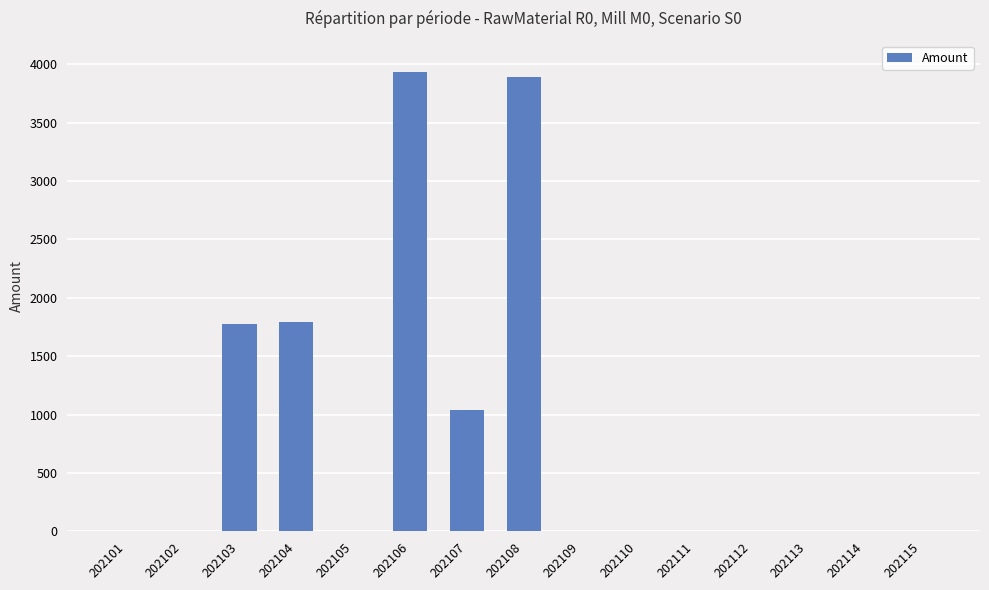

Reading right to left, transcribe all the data shown in this chart.

202115=0.0	202114=0.0	202113=0.0	202112=0.0	202111=0.0	202110=0.0	202109=0.0	202108=3886.9	202107=1040.8	202106=3934.0	202105=0.0	202104=1790.7	202103=1773.5	202102=0.0	202101=0.0